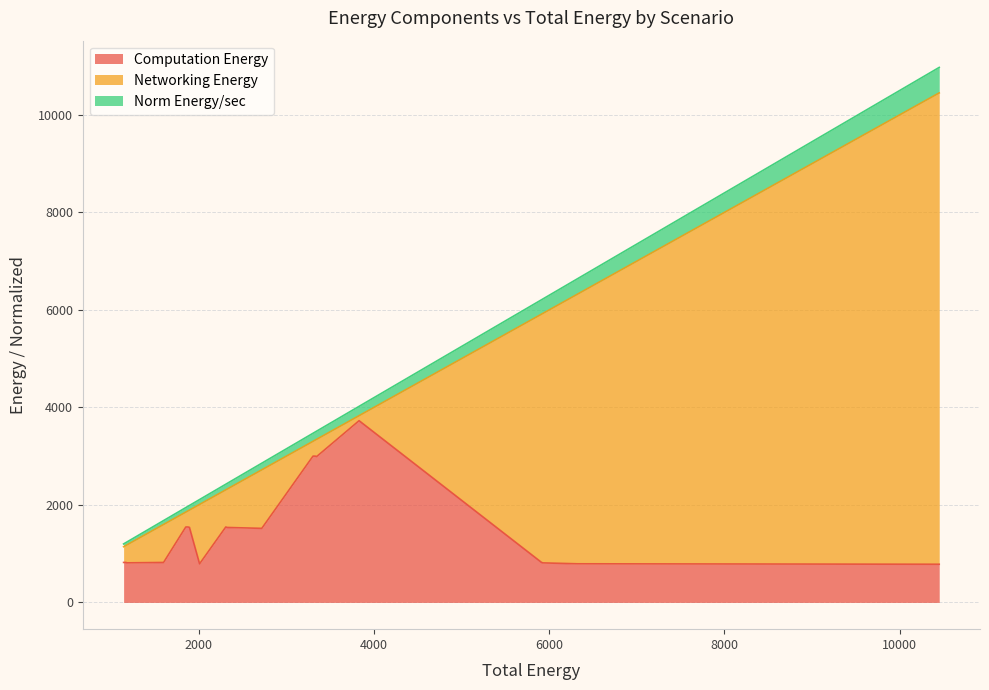

What is the lowest value of the Computation Energy series?

782.9